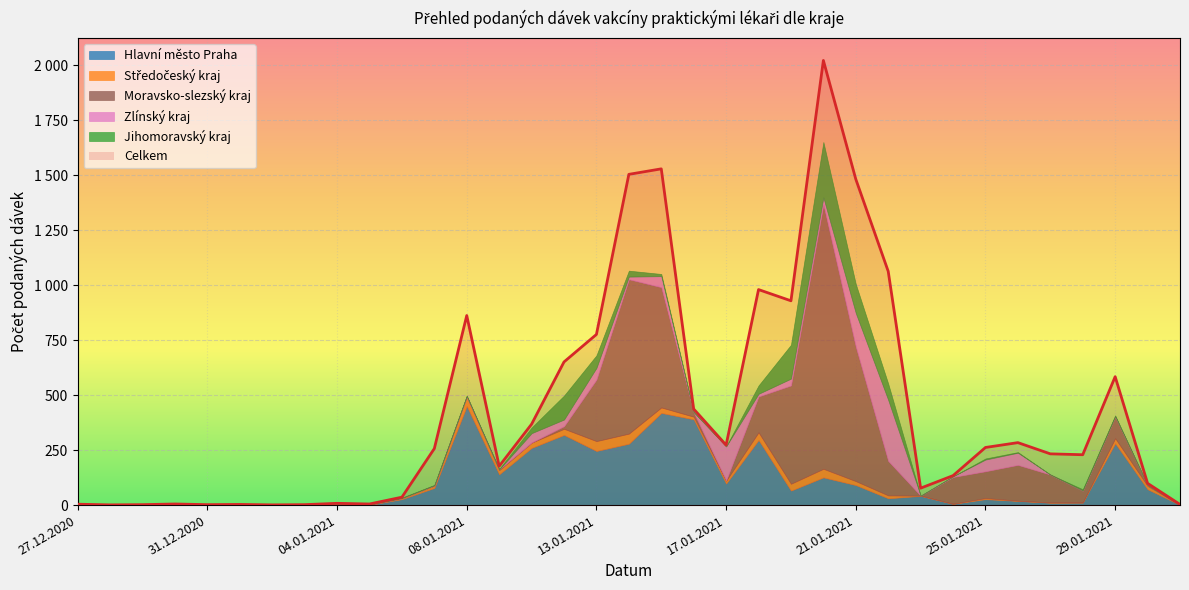

At which category does the chart reach its peak across all series?

20.01.2021